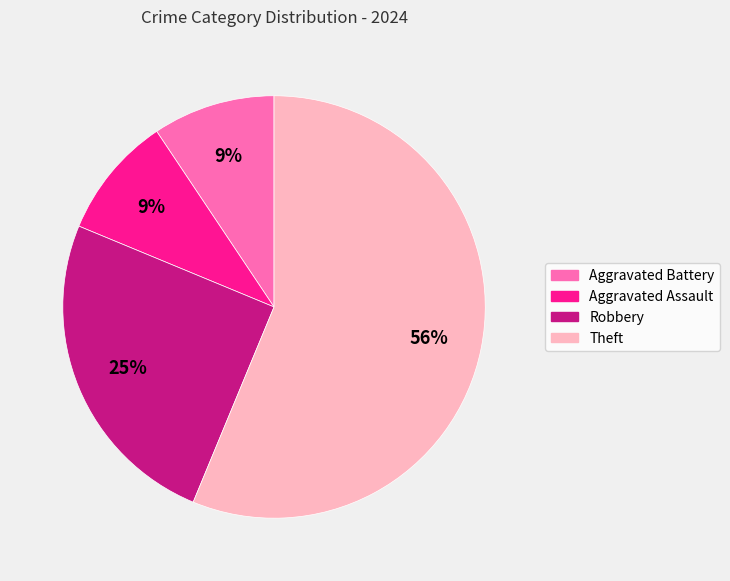

How many segments does this pie chart have?

4